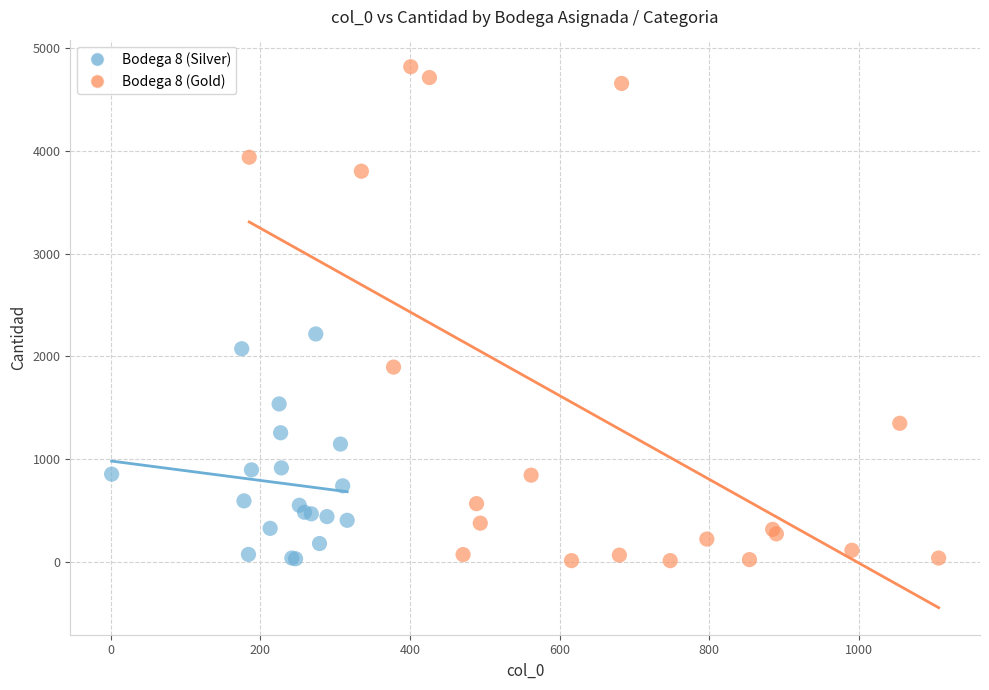

Which series reaches the maximum Y coordinate?

Bodega 8 (Gold)